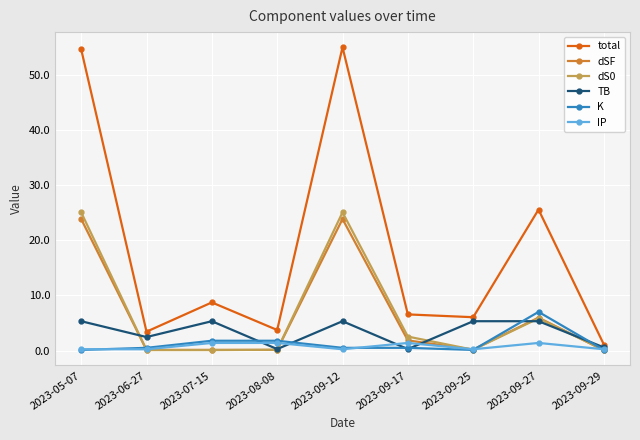

What is the maximum value for K?

7.0